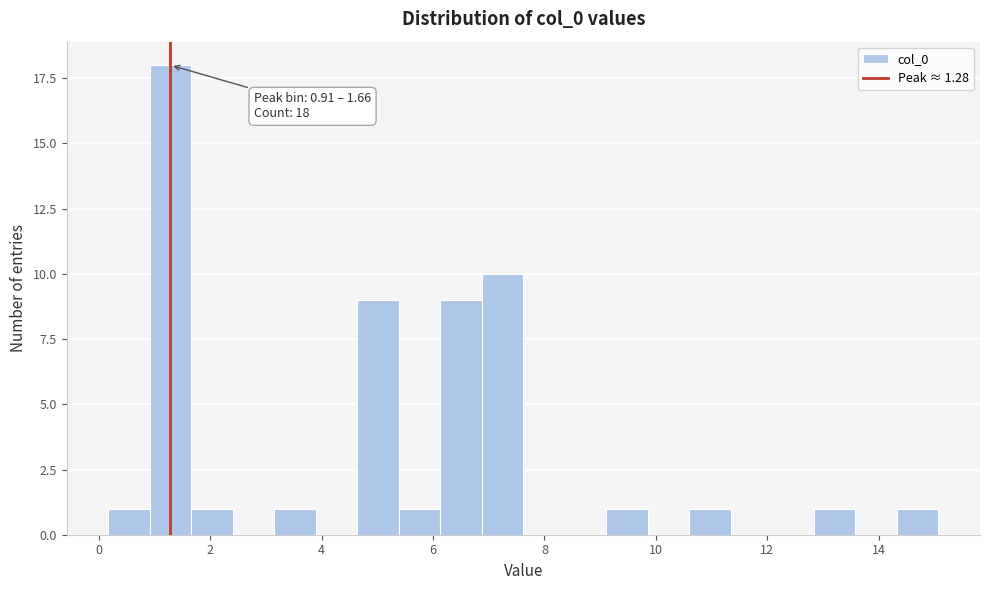

Read against the x-axis, roughly where is the centre of the tallest bar?

1.2